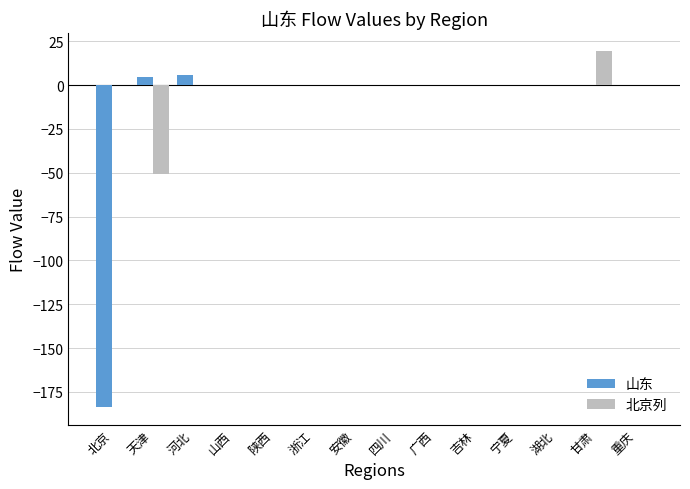

Count the number of categories in the chart.

14